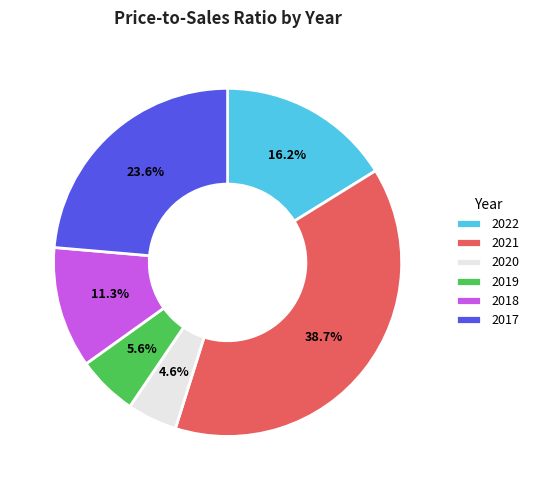

True or false: 2022 accounts for 16% of the total.

True